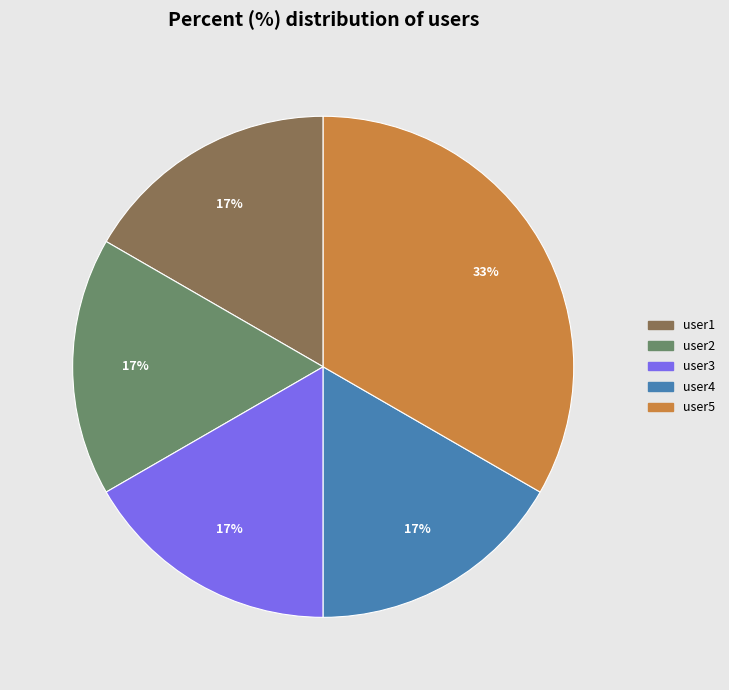

Combined, do user2 and user3 account for over 50%?

No